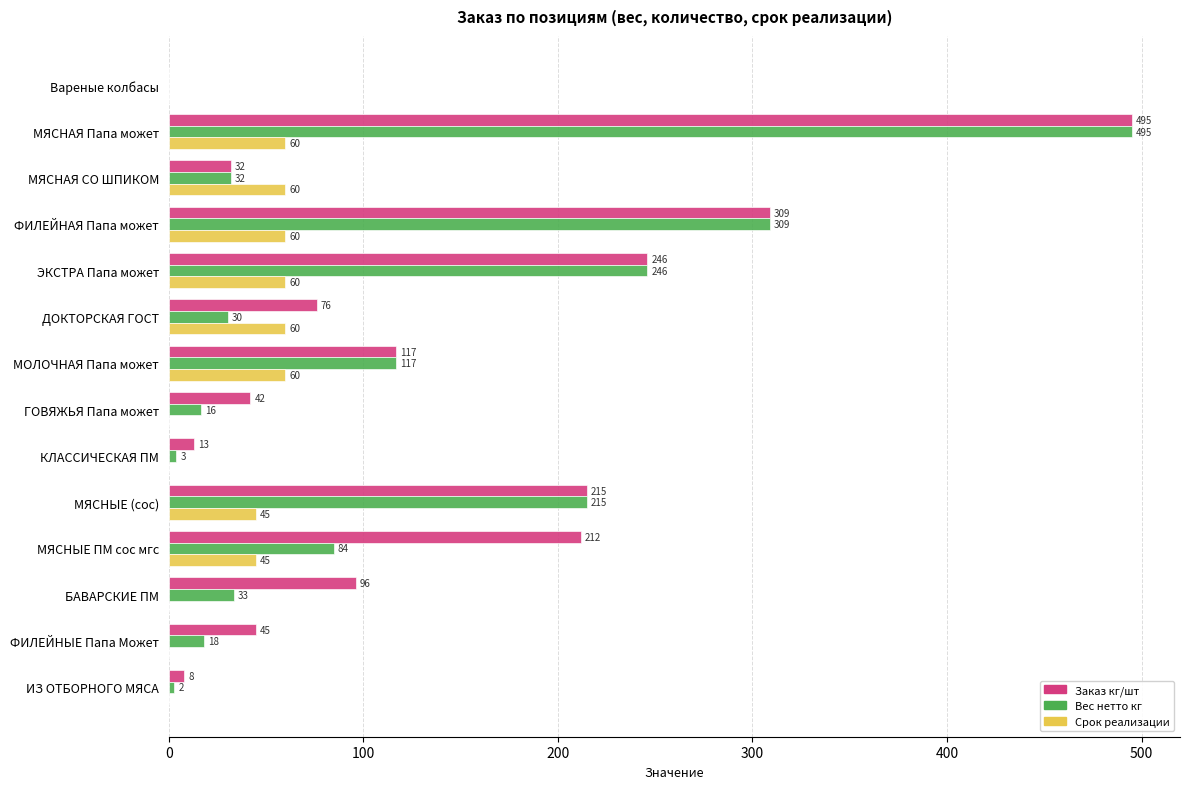

Which series changed the most between Вареные колбасы and КЛАССИЧЕСКАЯ ПМ?

Заказ кг/шт